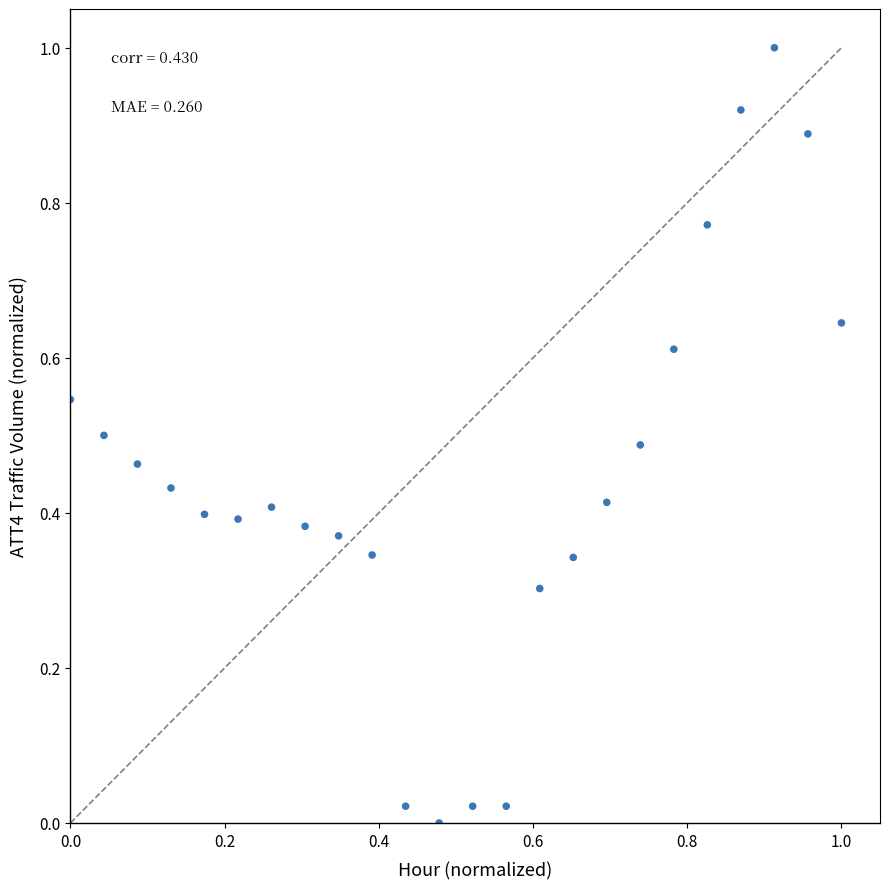

What is the range of X values (max minus min)?

1.0